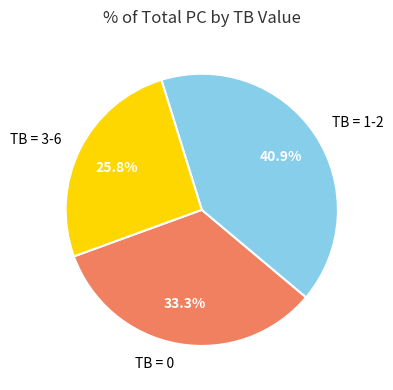

Rank the categories by value from lowest to highest.

TB = 3-6, TB = 0, TB = 1-2